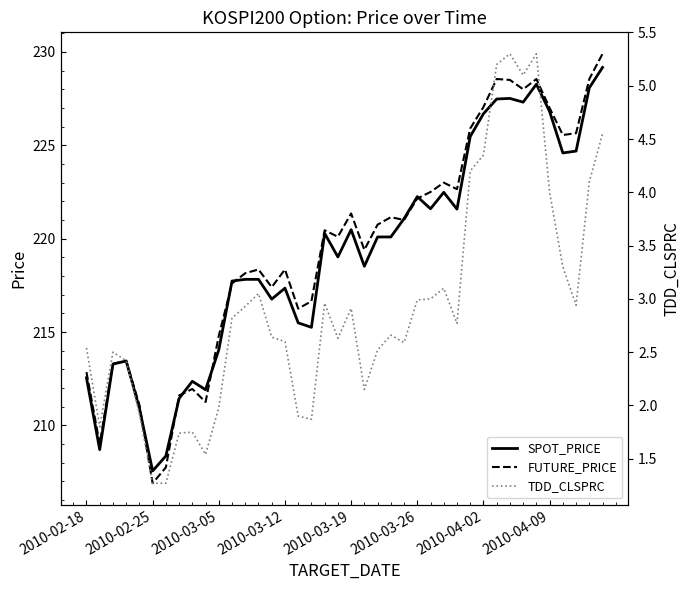

Is it true that SPOT_PRICE equals 222.2 at 2010-03-26?

True